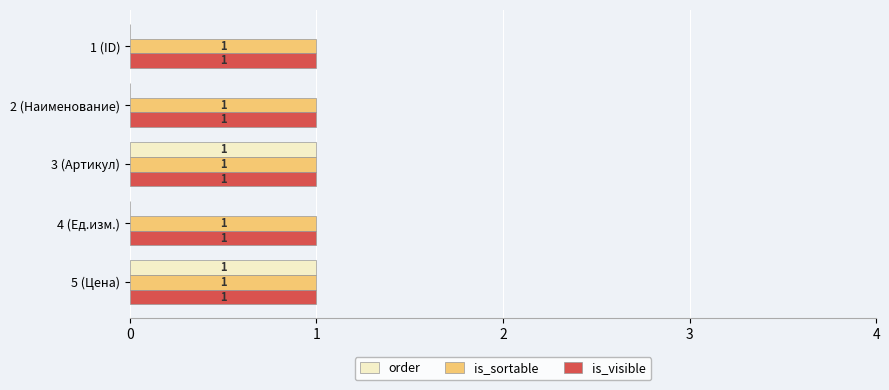

The order series shows 0 at 1 (ID). True or false?

True